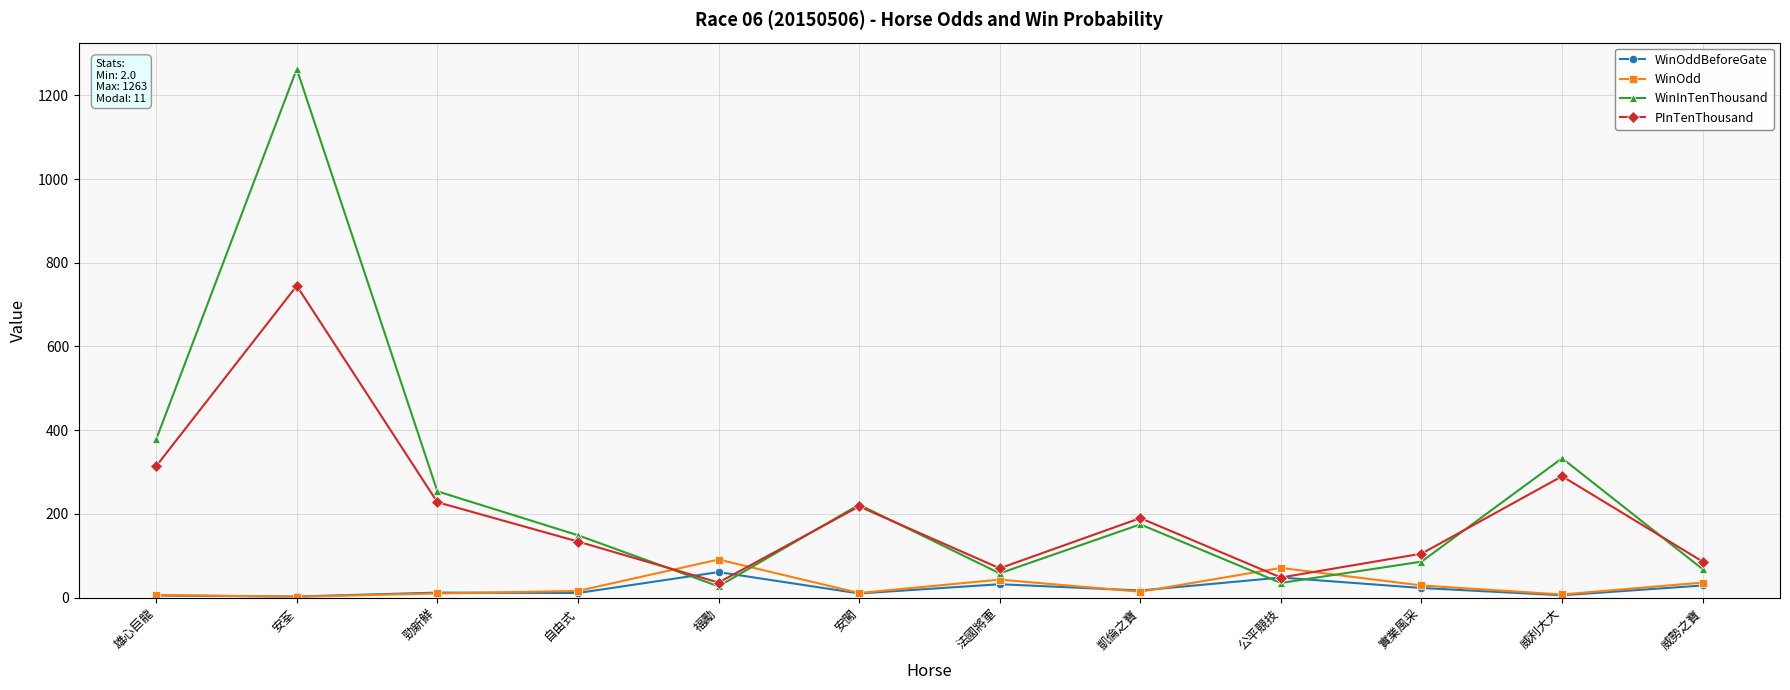

Which series has the largest total across all categories?

WinInTenThousand